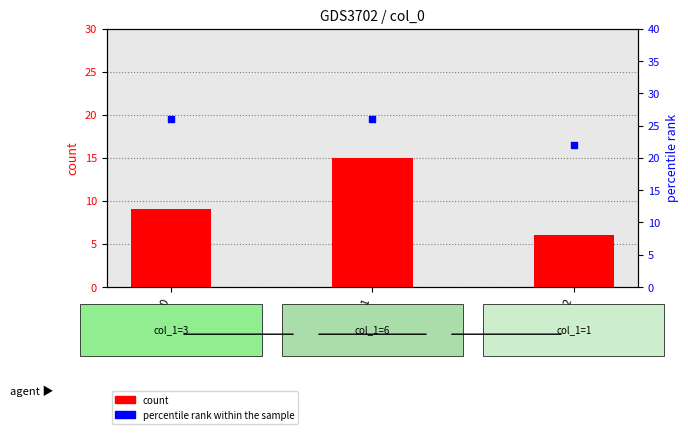

Is the value of percentile rank within the sample at 2018110 greater than the value of count at 2018111?

Yes